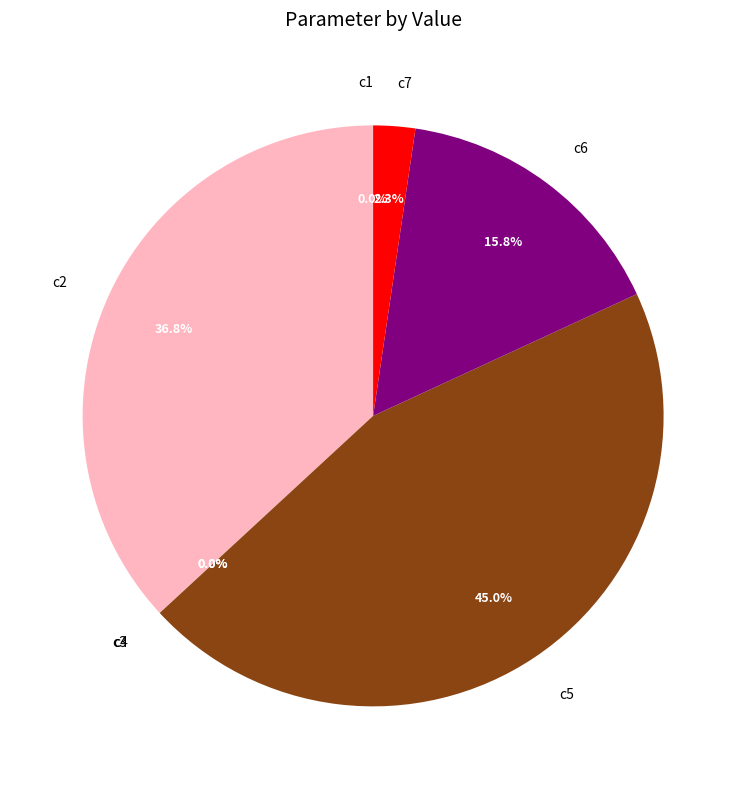

Does any single category account for the majority?

No